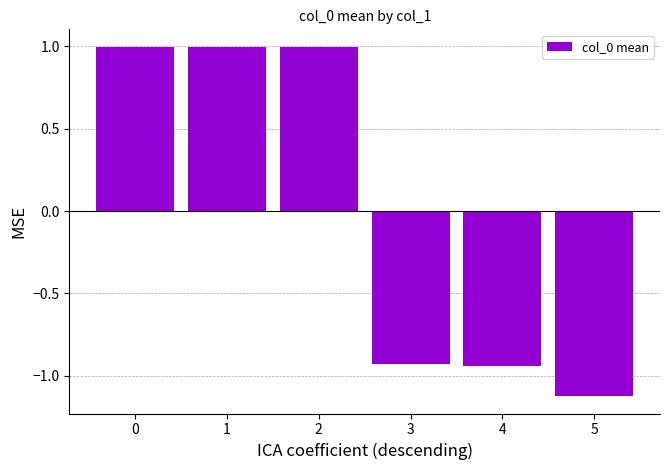

Are the bars grouped side by side (vs. stacked)?

No